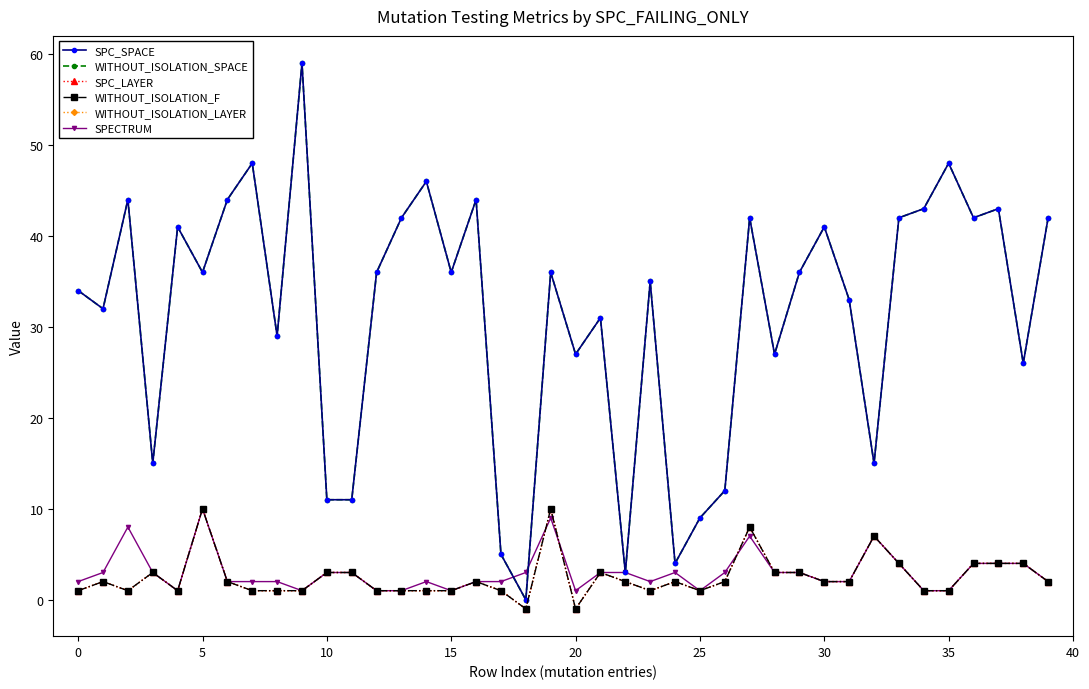

Is this an area chart (filled region under the line)?

No